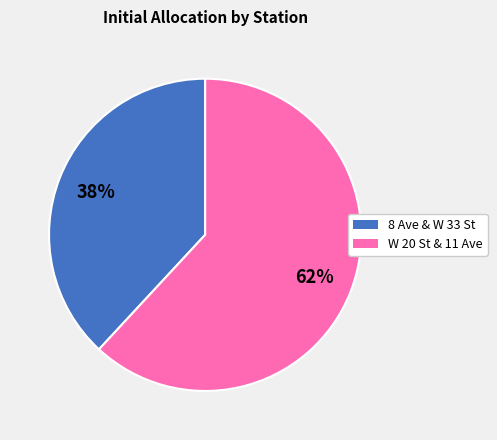

Which category has the smallest portion of the pie?

8 Ave & W 33 St